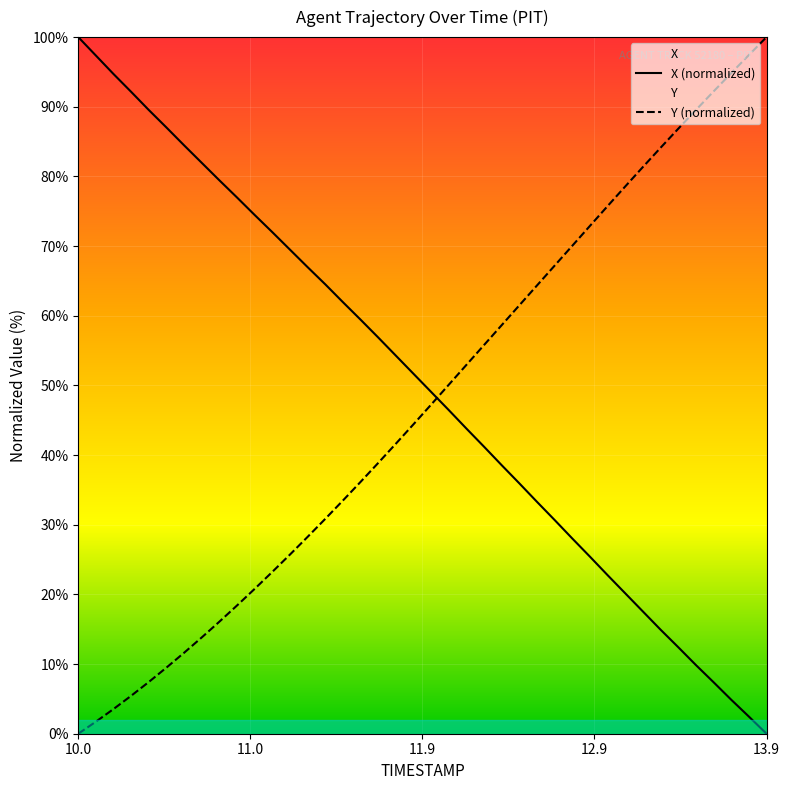

What position from the left is 11.5?

16